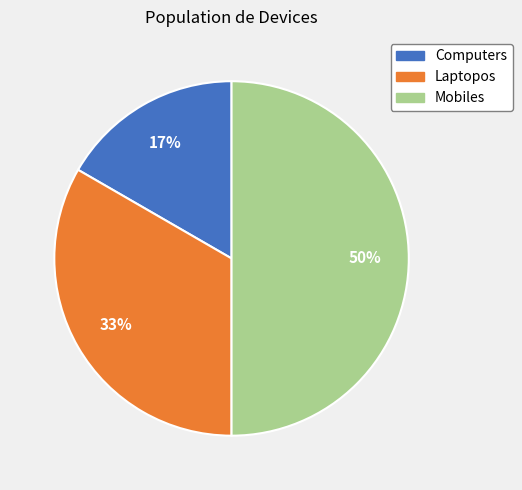

Which has a higher value, Mobiles or Laptopos?

Mobiles